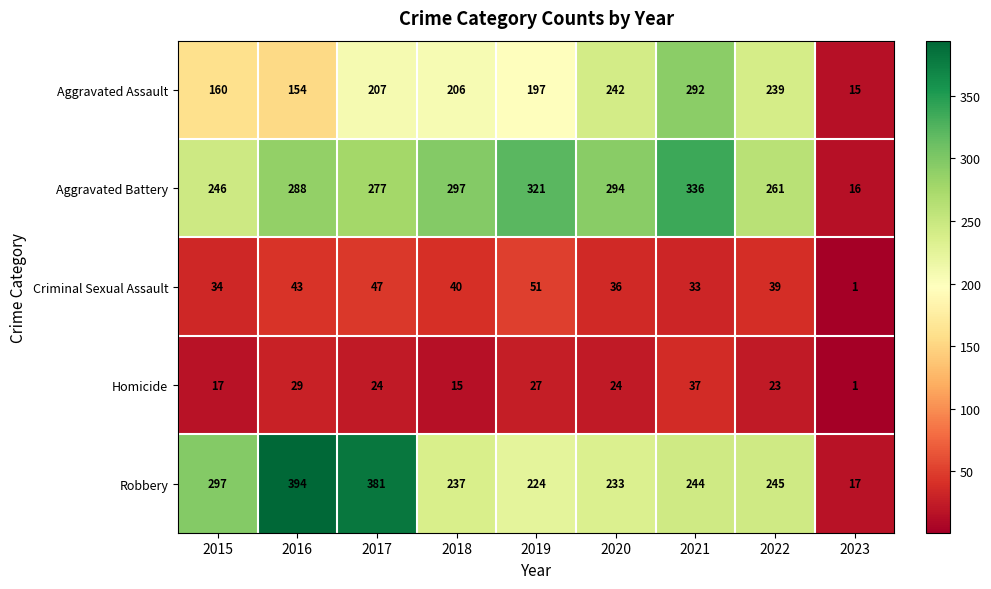

What is the spread (max minus min) of values at 2022?

238